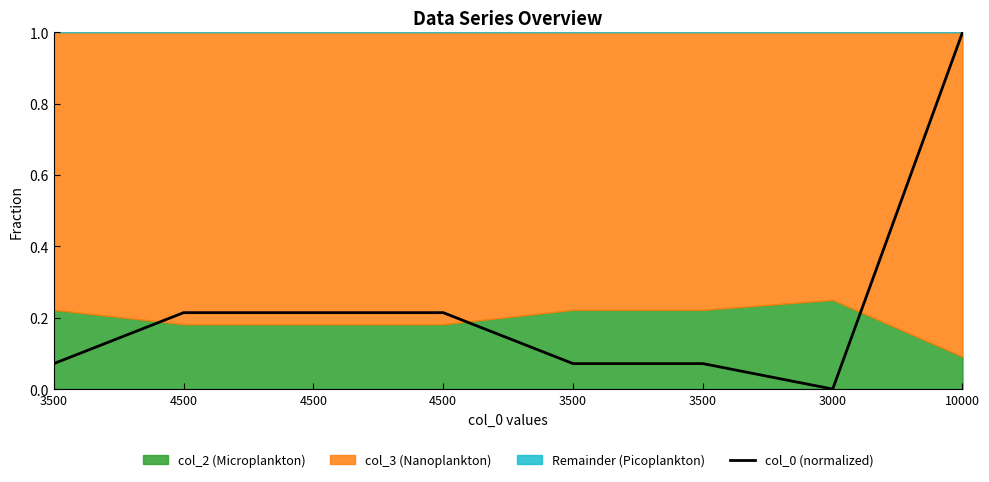

Is it true that the value at 4500 is 0.3?

False